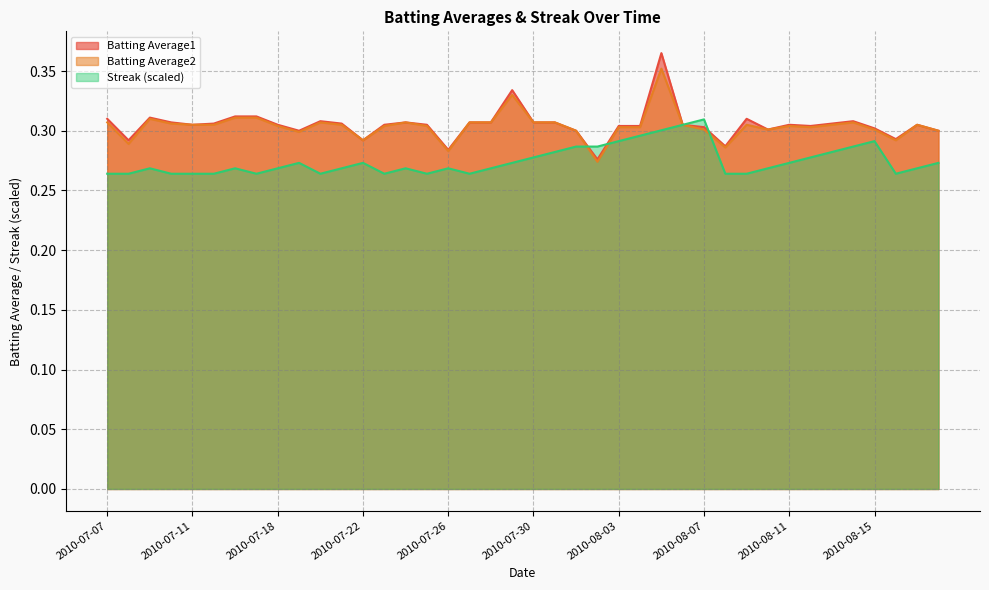

Does the chart display data point markers on the line(s)?

No